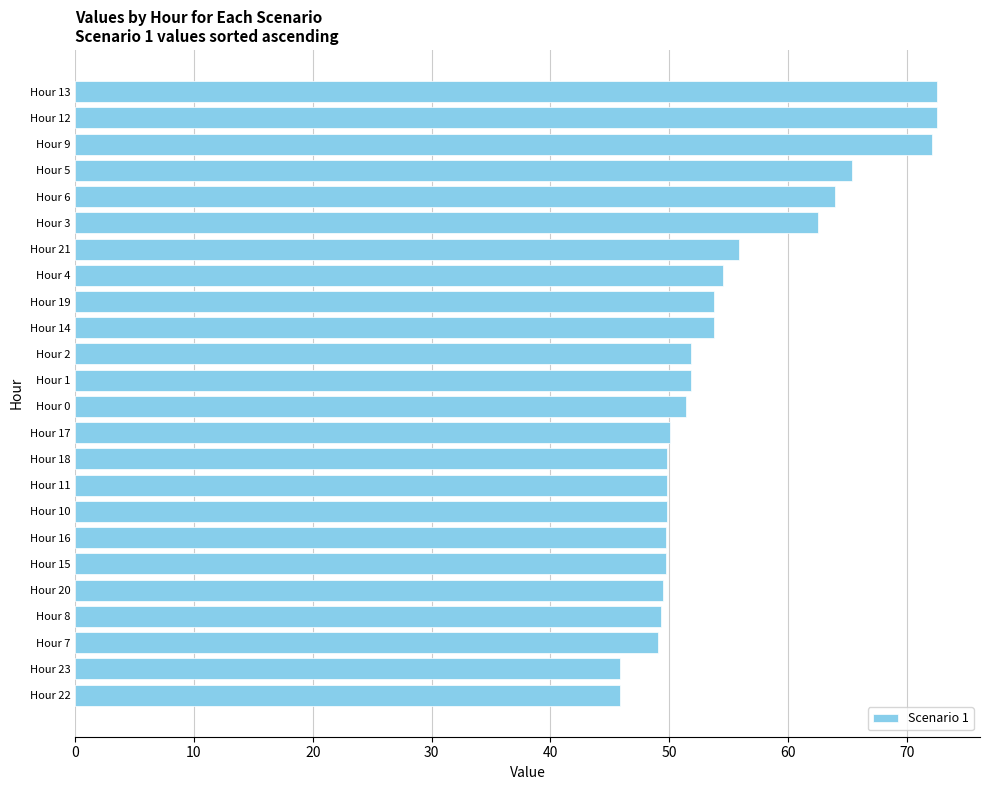

What is the difference between the maximum and minimum values?

26.7